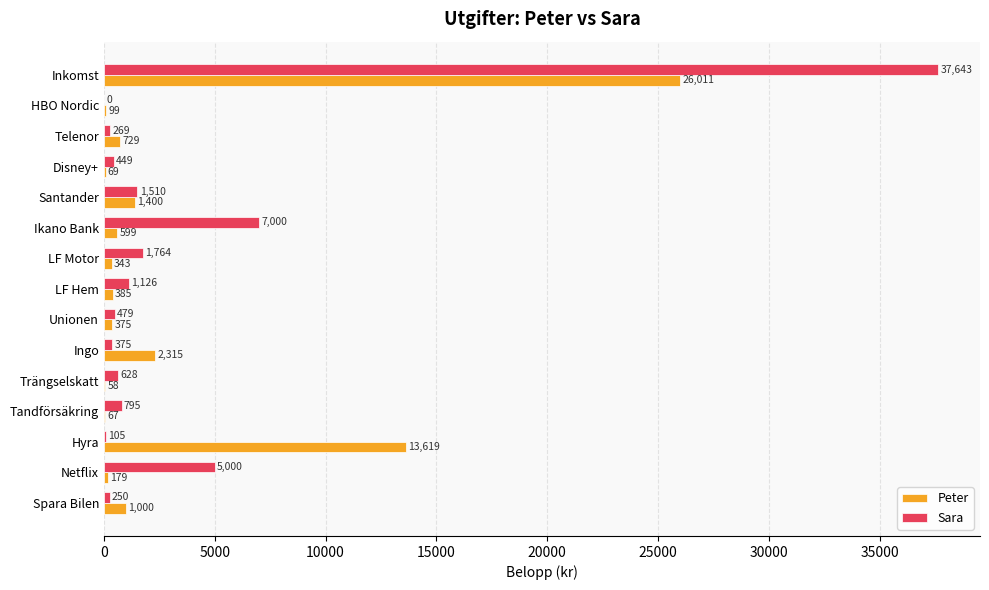

What is the sum of the Peter values at Disney+ and Tandförsäkring?

136